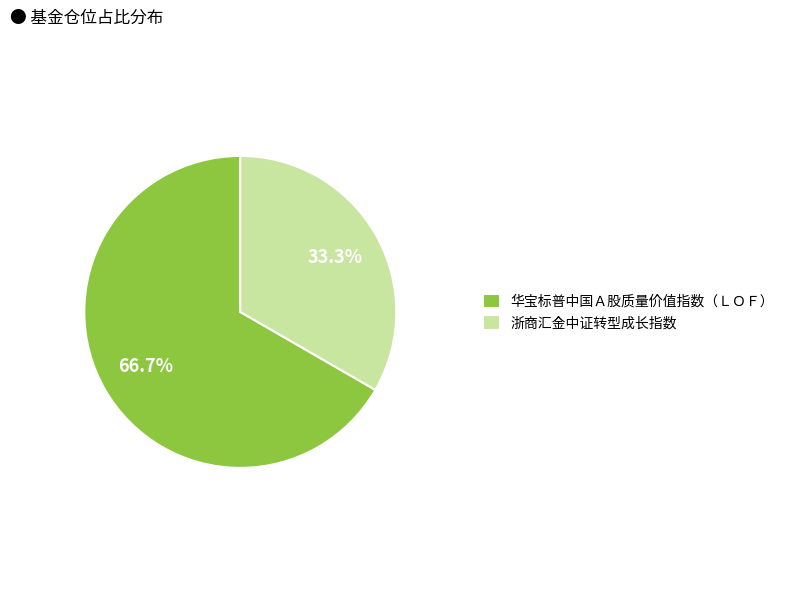

Combined, what portion of the pie is 浙商汇金中证转型成长指数 and 华宝标普中国Ａ股质量价值指数（ＬＯＦ）?

100.0%